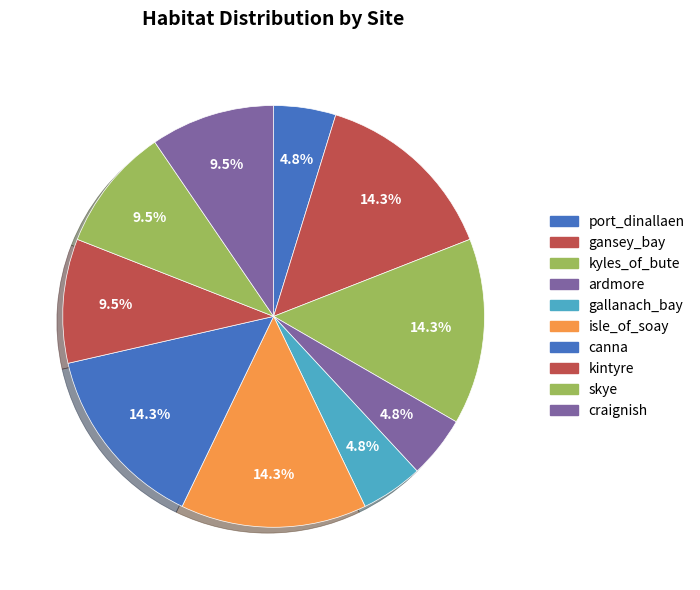

What is the total percentage of ardmore and canna?

19.0%